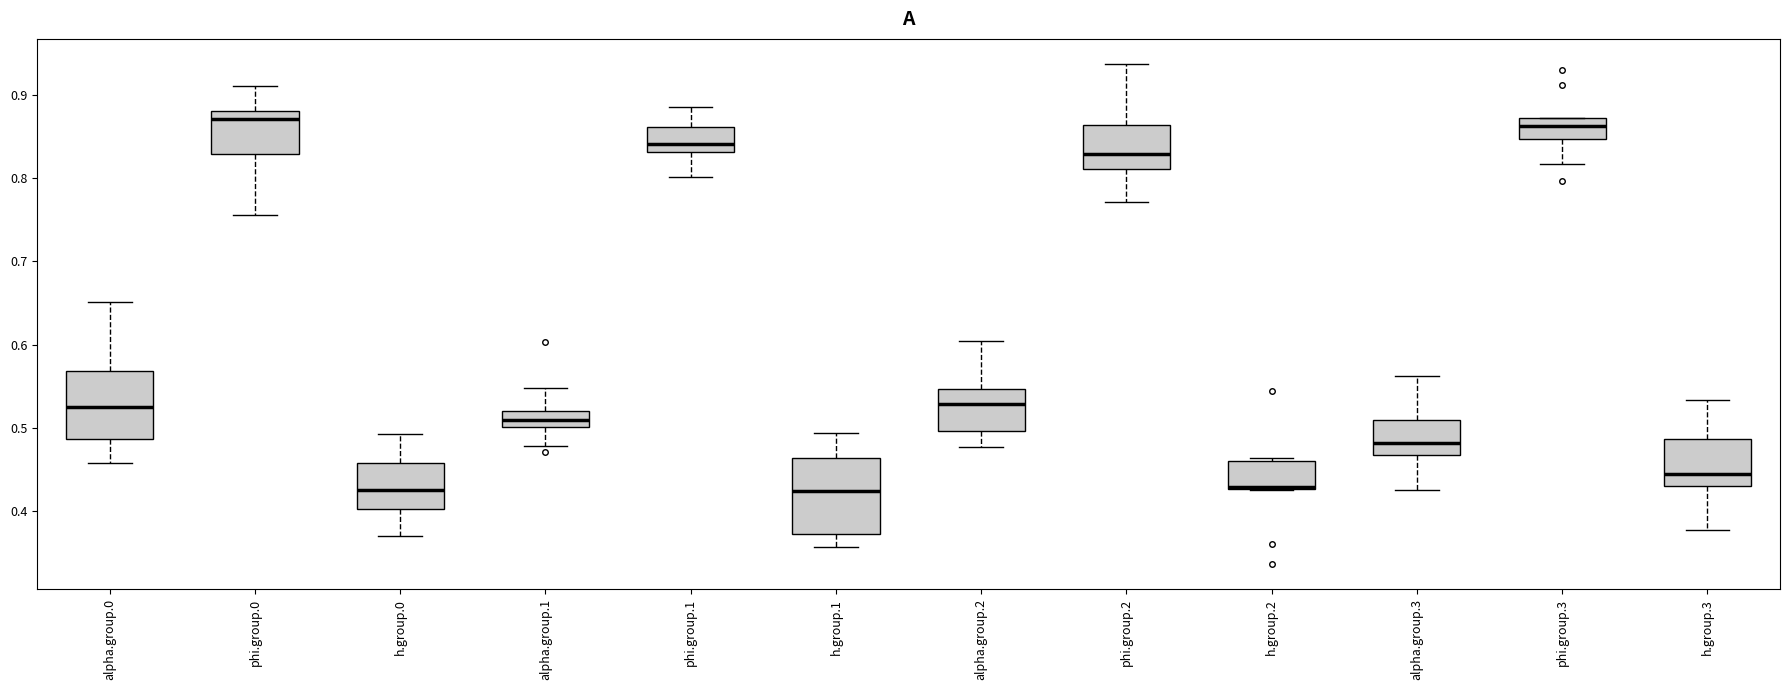

Reading left to right, transcribe this box plot: for each box, give where its median line is, the range the box spans, and where its two whiskers end, as read against the y-axis. The values are not printed on the chart, so give them approximately, as read against the axis.

alpha.group.0: median 0.52, box 0.49 to 0.57, whiskers 0.46 to 0.65
phi.group.0: median 0.87, box 0.83 to 0.88, whiskers 0.76 to 0.91
h.group.0: median 0.42, box 0.40 to 0.46, whiskers 0.37 to 0.49
alpha.group.1: median 0.51, box 0.50 to 0.52, whiskers 0.48 to 0.55
phi.group.1: median 0.84, box 0.83 to 0.86, whiskers 0.80 to 0.89
h.group.1: median 0.42, box 0.37 to 0.46, whiskers 0.36 to 0.49
alpha.group.2: median 0.53, box 0.50 to 0.55, whiskers 0.48 to 0.60
phi.group.2: median 0.83, box 0.81 to 0.86, whiskers 0.77 to 0.94
h.group.2: median 0.43 (drawn on the box's lower edge), box 0.43 to 0.46, whiskers 0.43 to 0.46 (just above the box's upper edge)
alpha.group.3: median 0.48, box 0.47 to 0.51, whiskers 0.42 to 0.56
phi.group.3: median 0.86, box 0.85 to 0.87, whiskers 0.82 to 0.87
h.group.3: median 0.45, box 0.43 to 0.49, whiskers 0.38 to 0.53